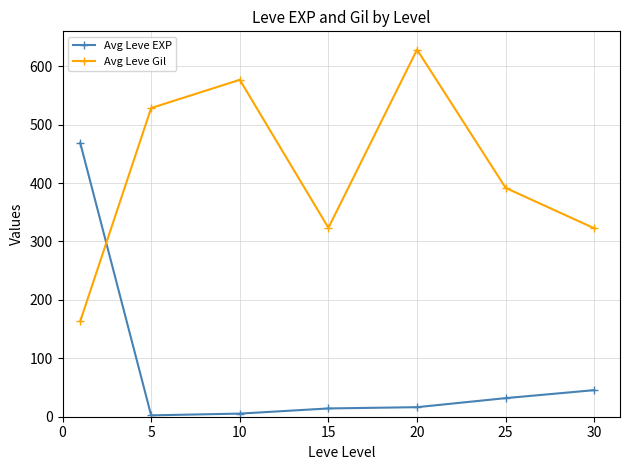

How many times do Avg Leve EXP and Avg Leve Gil cross each other?

1